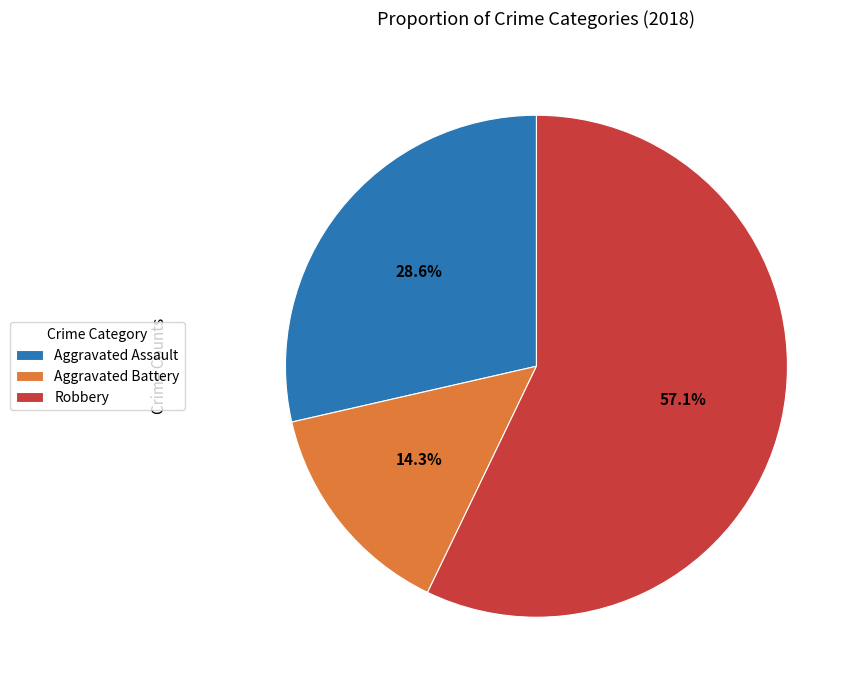

To the nearest percent, what portion does Aggravated Battery represent?

14%